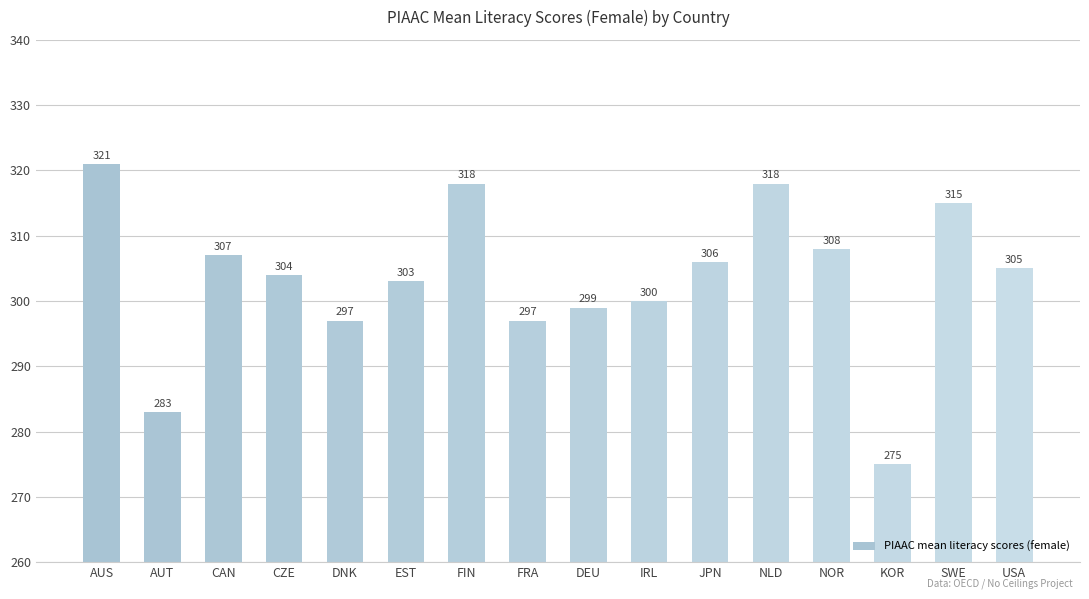

The value at FRA is 426. True or false?

False